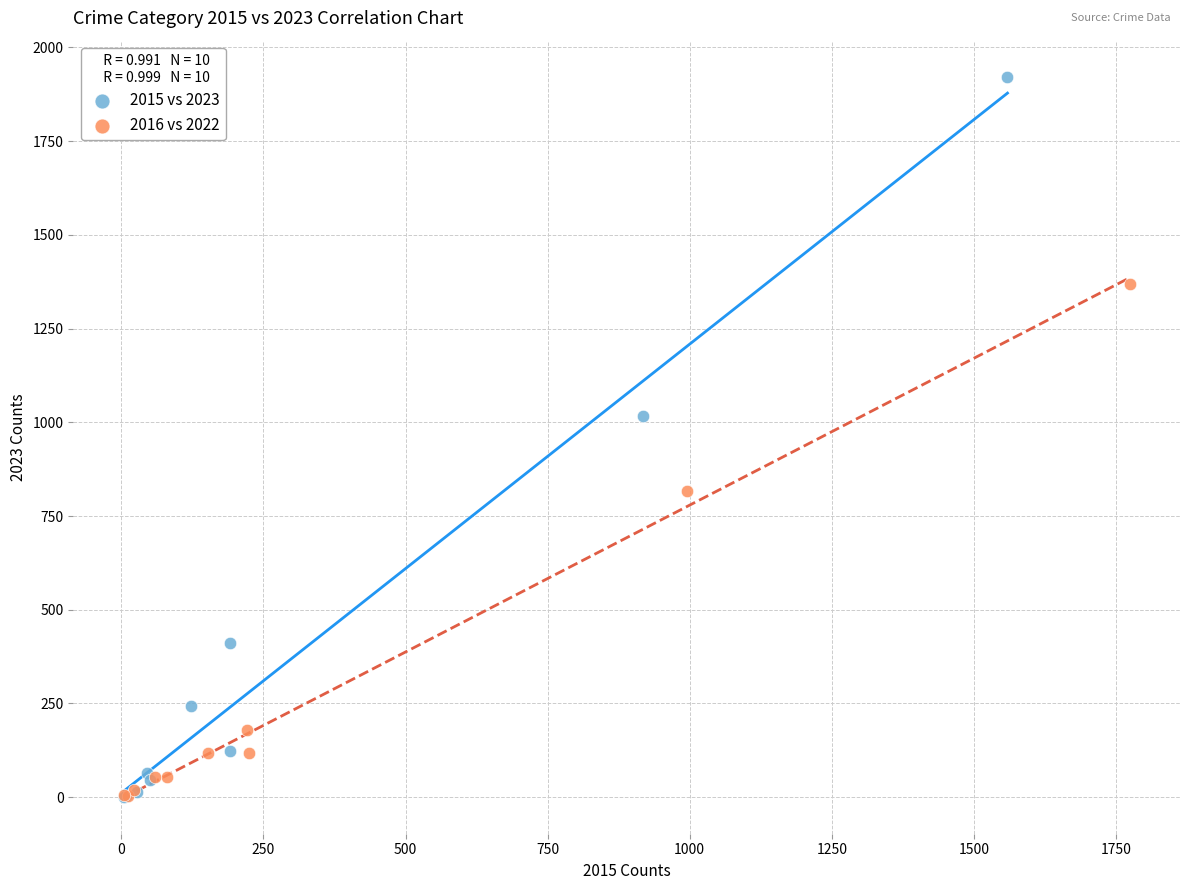

Which series has the largest Y range (max minus min)?

2015 vs 2023